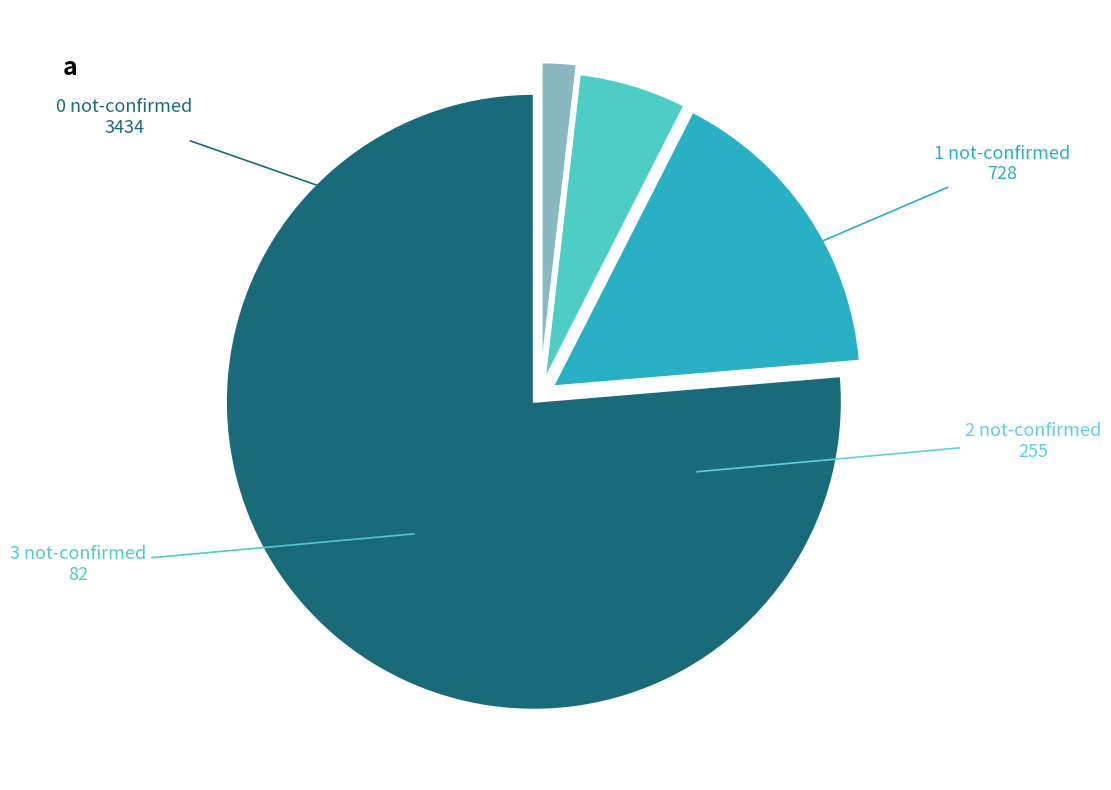

Is there any slice that represents more than half of the pie?

Yes